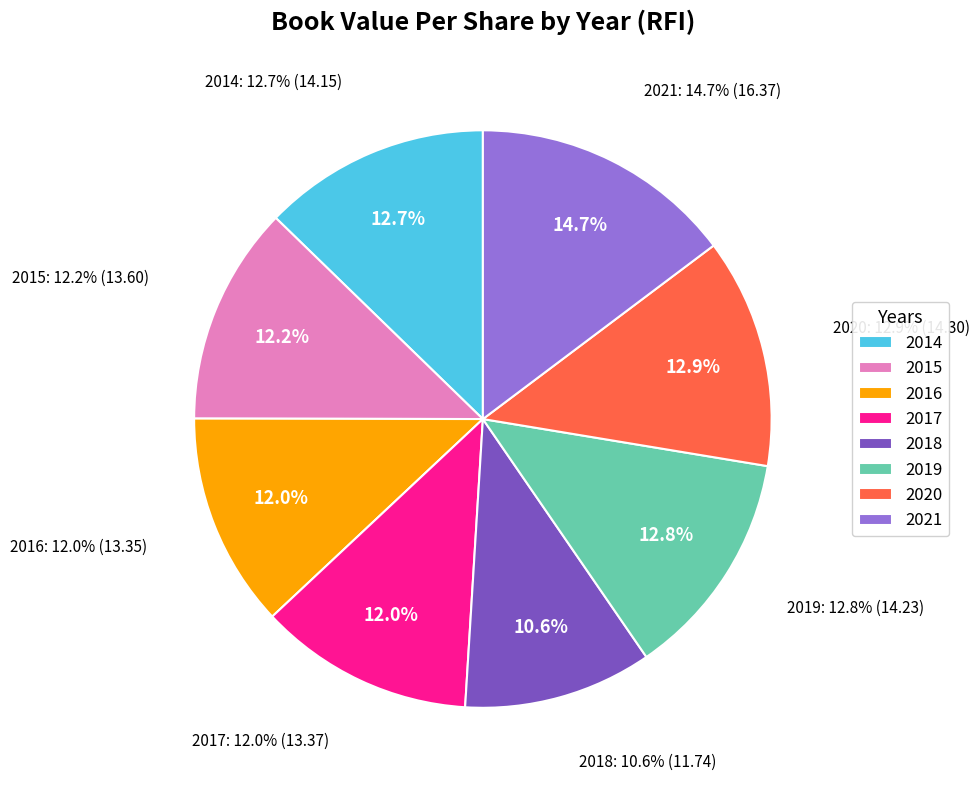

How many segments does this pie chart have?

8